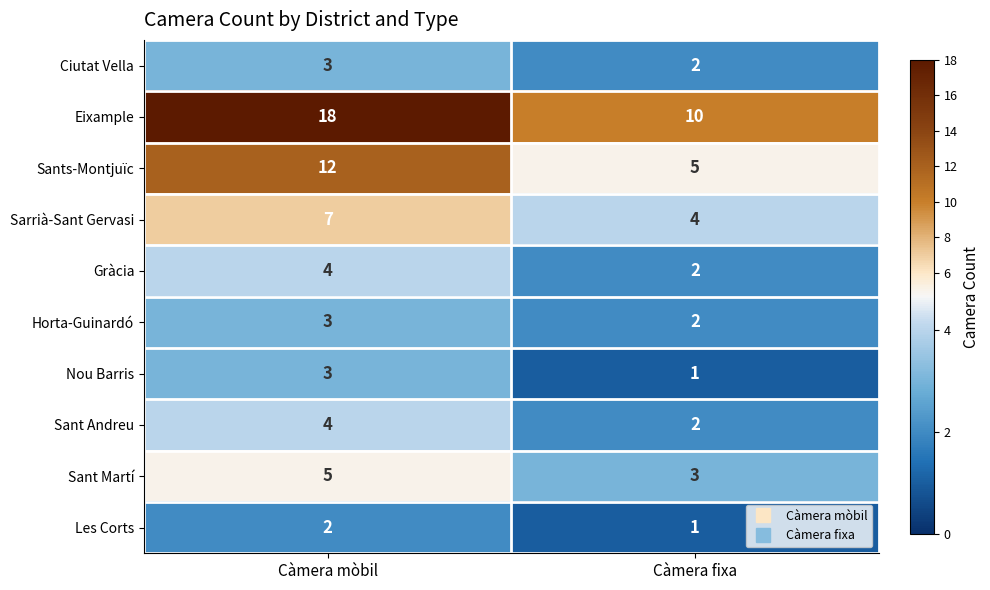

Rank the categories by Les Corts value from lowest to highest.

Càmera fixa, Càmera mòbil